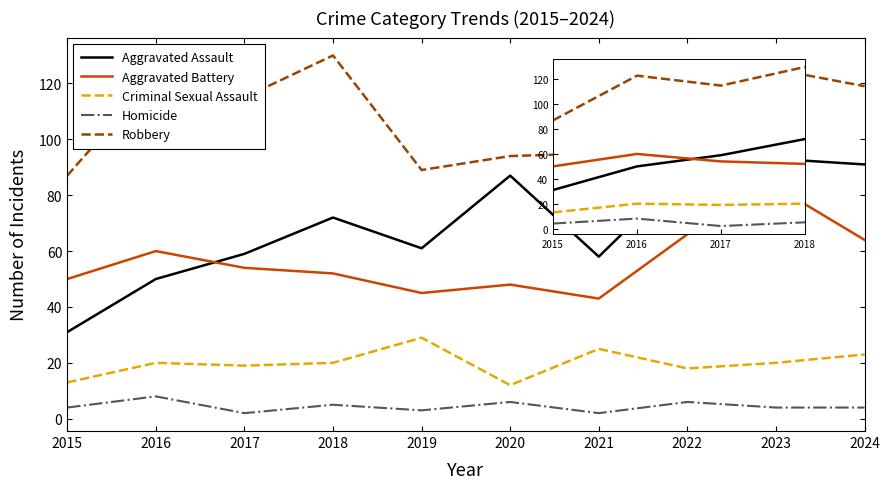

True or false: Aggravated Assault and Robbery cross at least once.

False